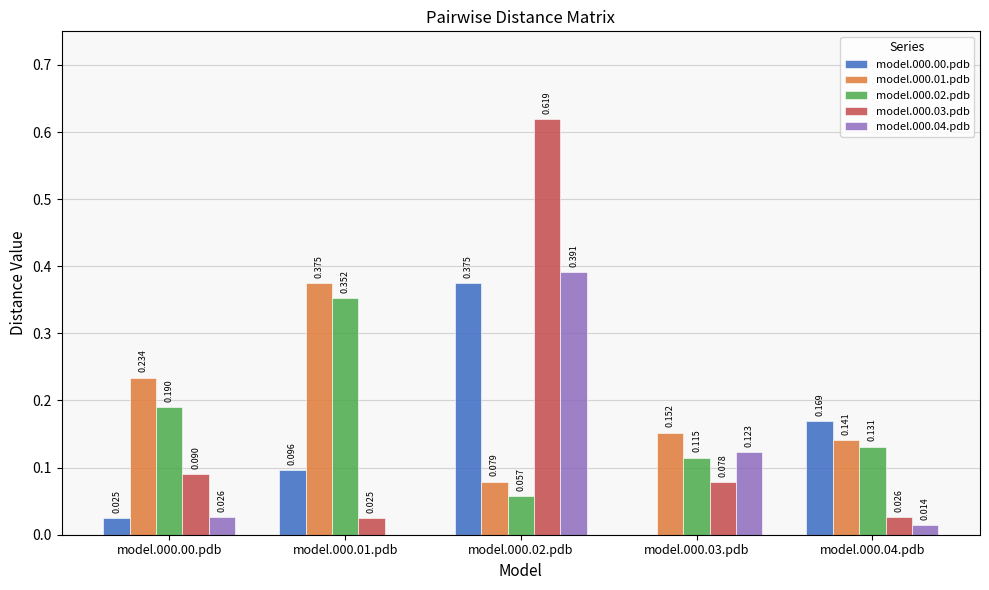

Is the value of model.000.04.pdb at model.000.00.pdb greater than the value of model.000.01.pdb at model.000.03.pdb?

No